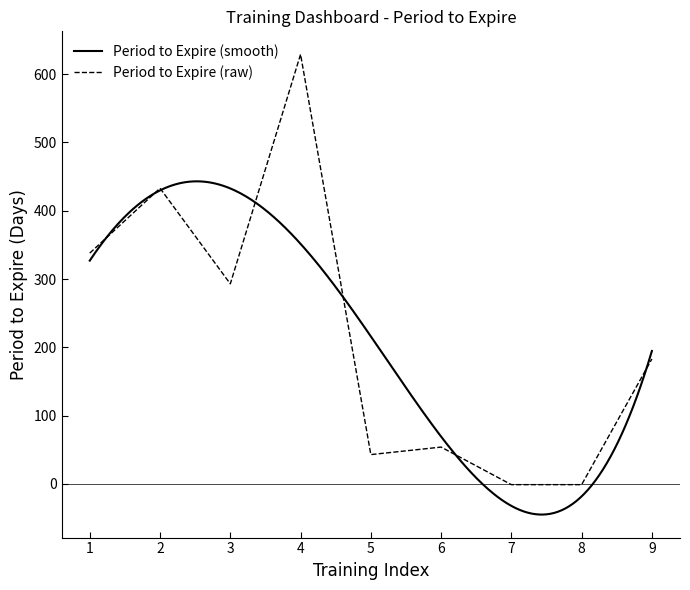

What is the difference between the second highest and minimum values?

434